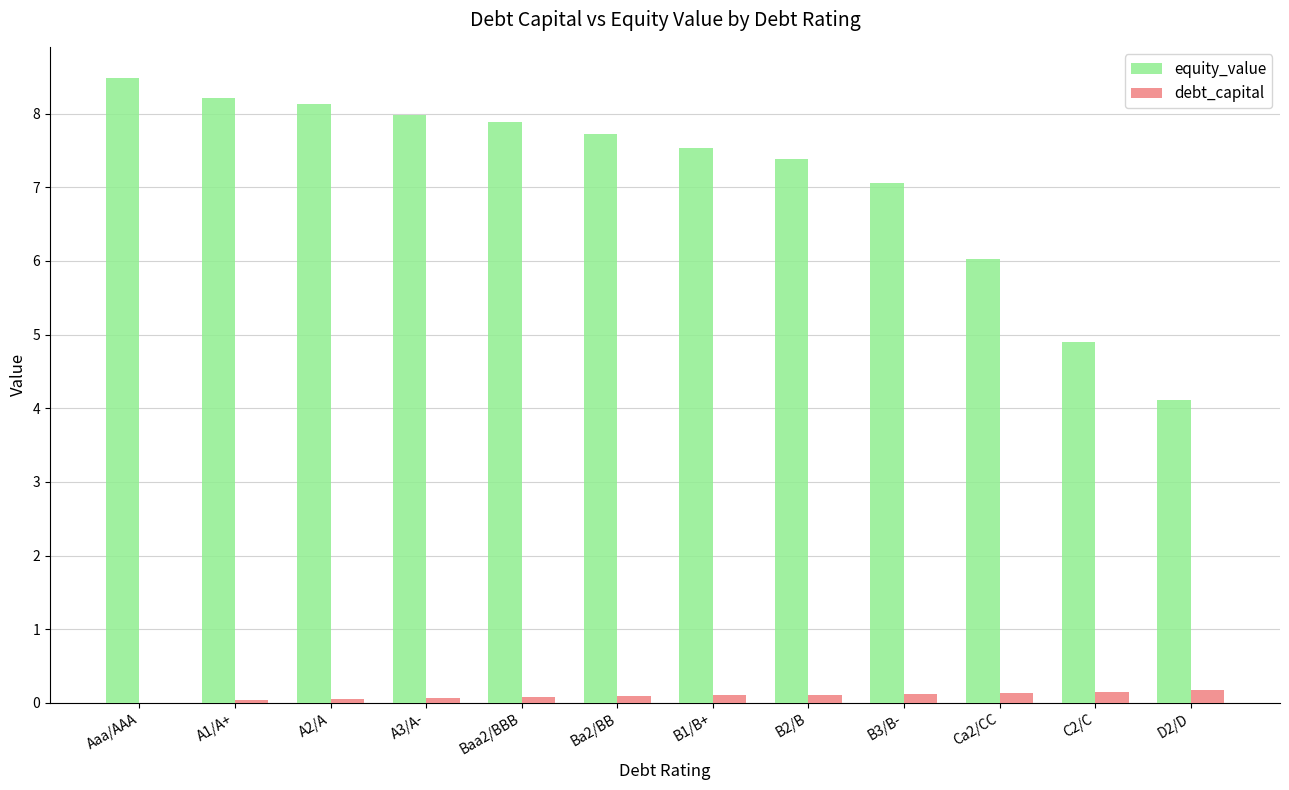

Which series has the largest total across all categories?

equity_value